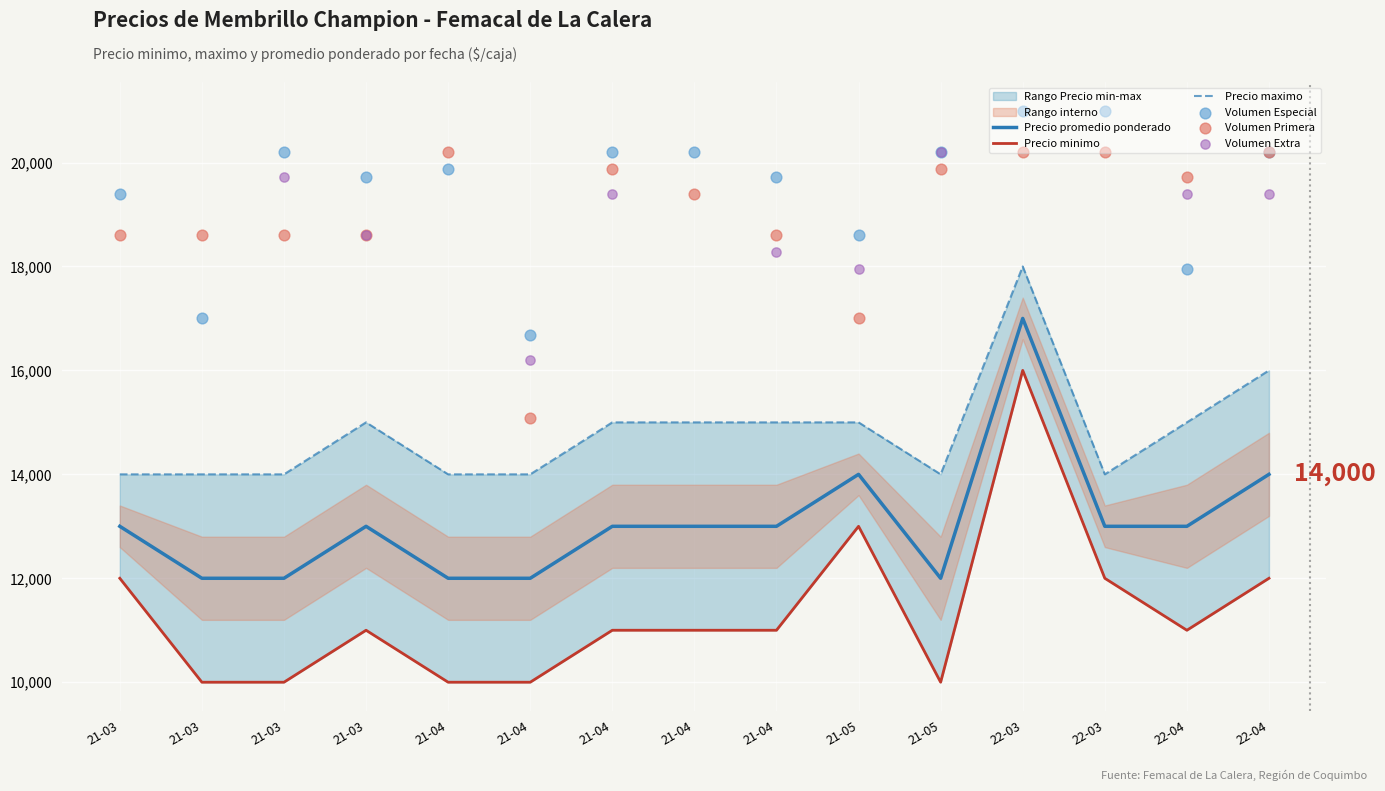

Which series reaches the maximum Y coordinate?

Precio maximo